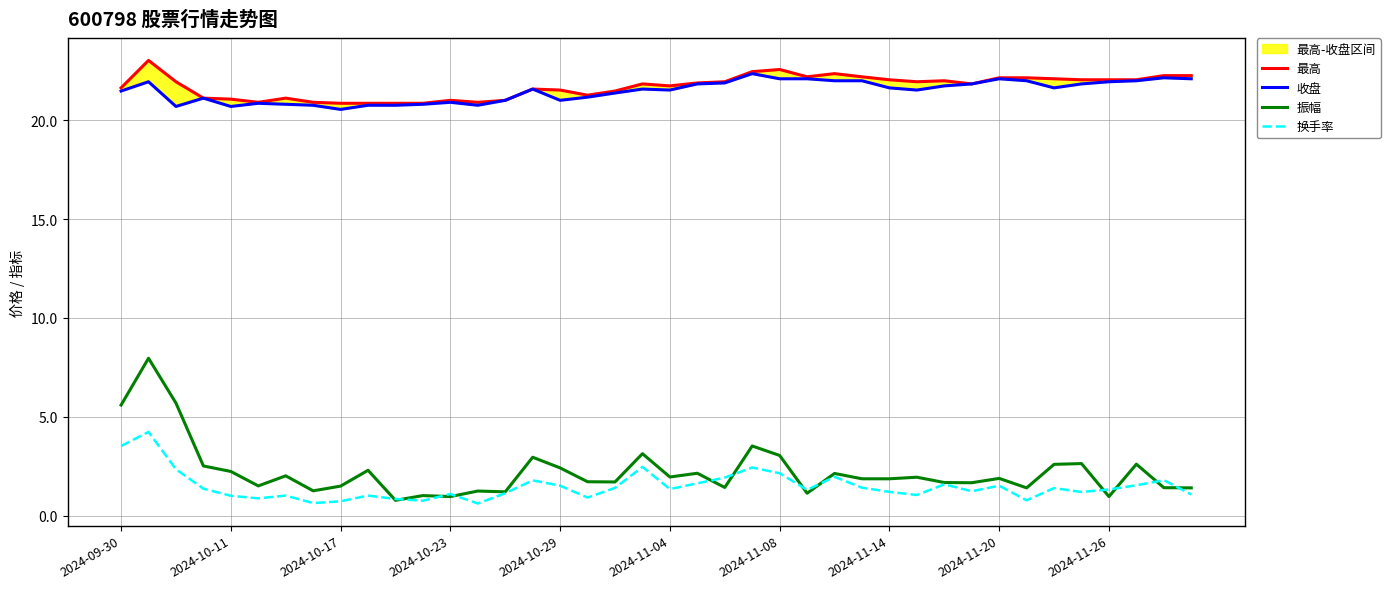

Reading left to right, list all the values displayed in this chart.

最高: 21.6	23.0	21.9	21.1	21.1	20.9	21.1	20.9	20.9	20.9	20.9	20.9	21.0	20.9	21.0	21.6	21.5	21.3	21.5	21.8	21.7	21.9	21.9	22.5	22.6	22.2	22.4	22.2	22.1	21.9	22.0	21.8	22.1	22.1	22.1	22.1	22.1	22.1	22.3	22.3
收盘: 21.5	21.9	20.7	21.1	20.7	20.9	20.8	20.8	20.6	20.8	20.8	20.8	20.9	20.8	21.0	21.6	21.0	21.2	21.4	21.6	21.5	21.8	21.9	22.4	22.1	22.1	22.0	22.0	21.6	21.5	21.7	21.8	22.1	22.0	21.6	21.8	21.9	22.0	22.1	22.1
振幅: 5.6	8.0	5.7	2.5	2.2	1.5	2.0	1.2	1.5	2.3	0.8	1.0	1.0	1.2	1.2	3.0	2.4	1.7	1.7	3.1	1.9	2.1	1.4	3.5	3.0	1.1	2.1	1.9	1.9	1.9	1.7	1.7	1.9	1.4	2.6	2.6	1.0	2.6	1.4	1.4
换手率: 3.5	4.2	2.3	1.4	1.0	0.9	1.0	0.6	0.7	1.0	0.8	0.8	1.1	0.6	1.1	1.8	1.5	0.9	1.4	2.5	1.3	1.6	1.9	2.4	2.1	1.3	2.0	1.4	1.2	1.0	1.6	1.2	1.5	0.8	1.4	1.2	1.3	1.5	1.8	1.1